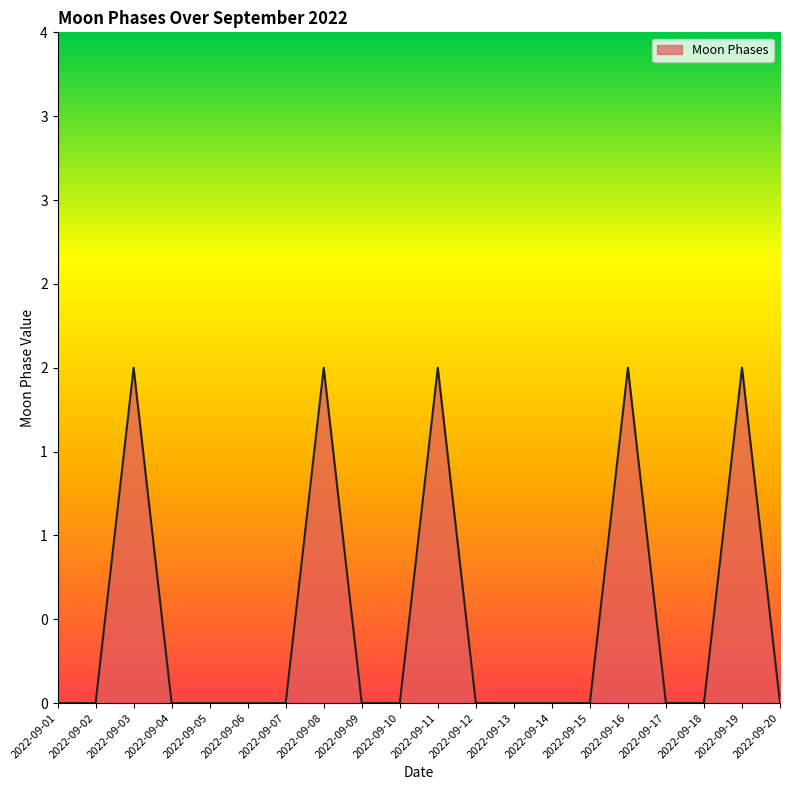

List the labels in order of value, smallest first.

2022-09-01, 2022-09-02, 2022-09-04, 2022-09-05, 2022-09-06, 2022-09-07, 2022-09-09, 2022-09-10, 2022-09-12, 2022-09-13, 2022-09-14, 2022-09-15, 2022-09-17, 2022-09-18, 2022-09-20, 2022-09-03, 2022-09-08, 2022-09-11, 2022-09-16, 2022-09-19